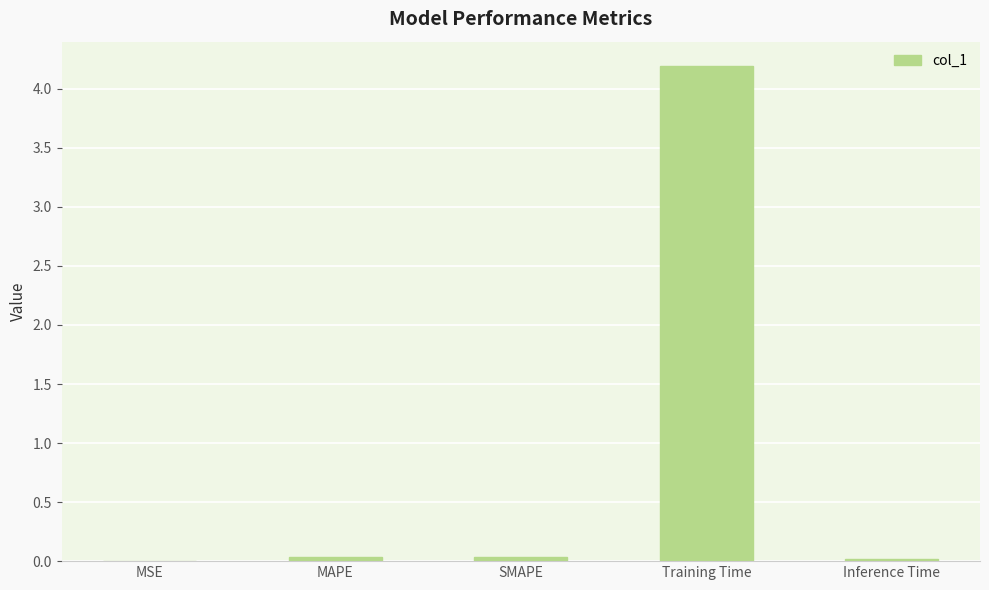

What is the greatest value displayed?

4.2